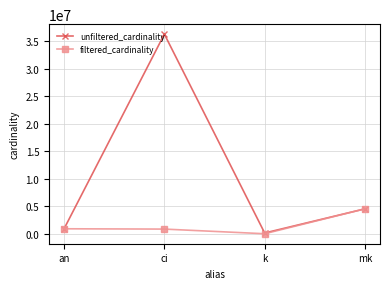

Which series has the widest spread of values?

unfiltered_cardinality